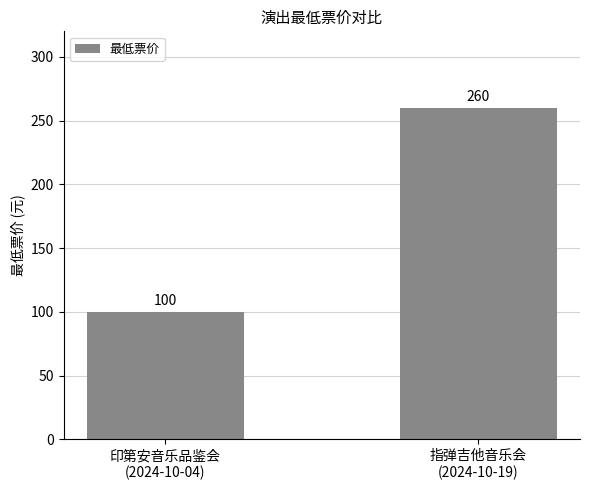

The chart shows a value of 135 at 印第安音乐品鉴会
(2024-10-04). True or false?

False